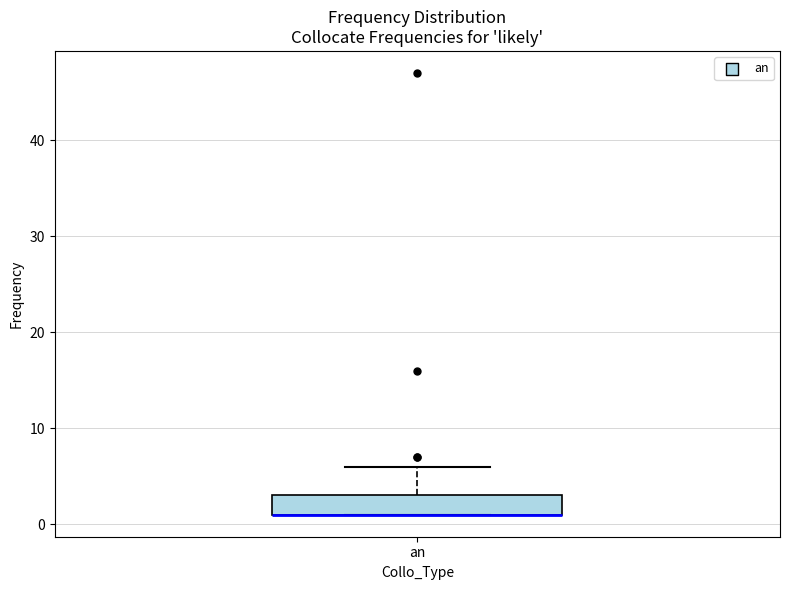

Read this box plot against the y-axis: the position of the median line, the range covered by the box, and the ends of both whiskers. The values are not printed on the chart, so give them approximately, as read against the axis.

median 1 (drawn on the box's lower edge), box 1 to 3, whiskers 1 to 6